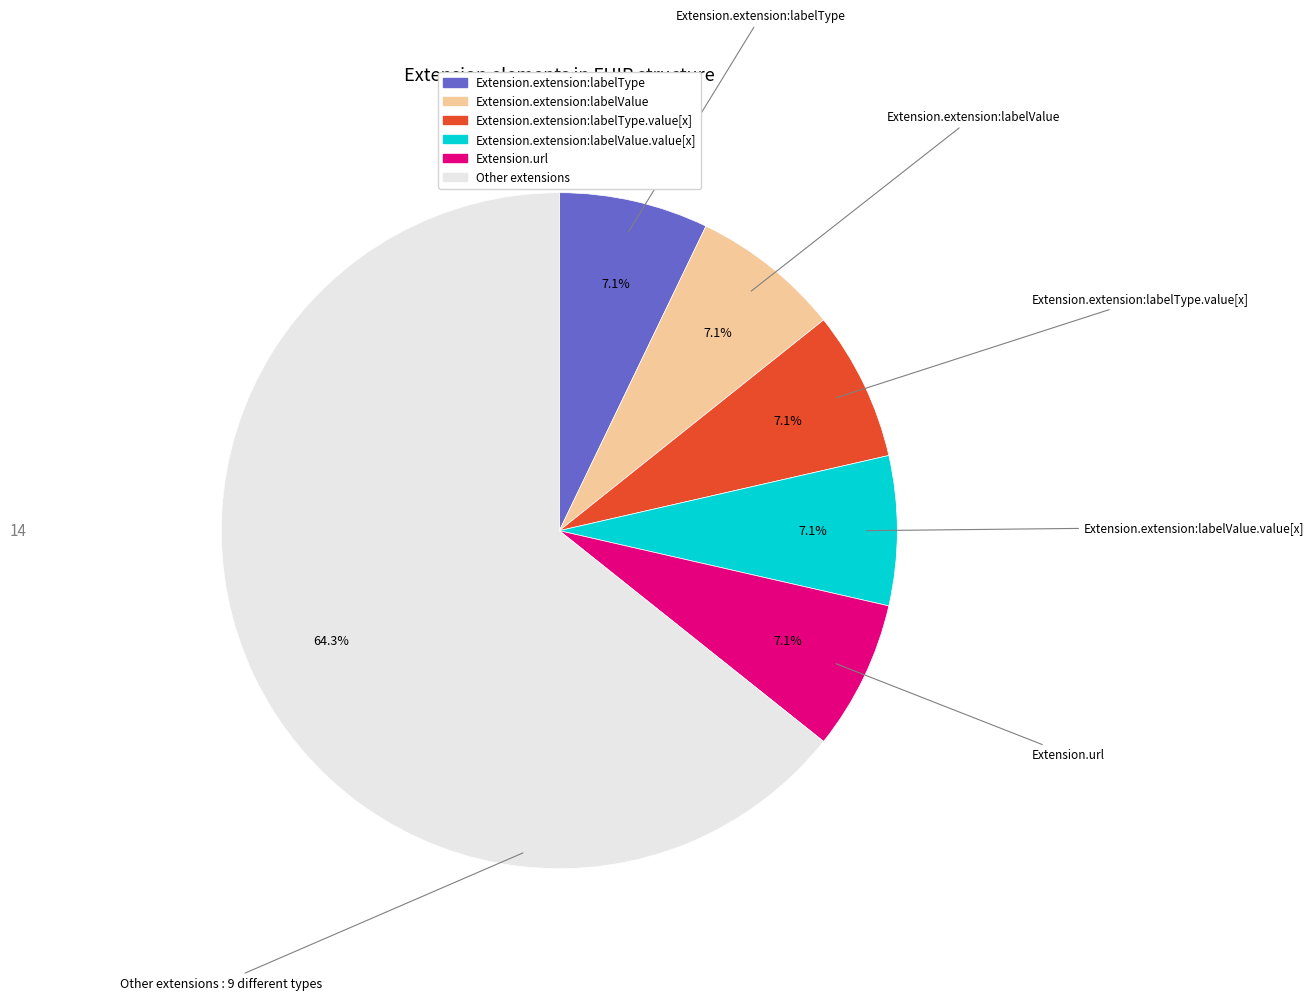

Is there any slice that represents more than half of the pie?

Yes